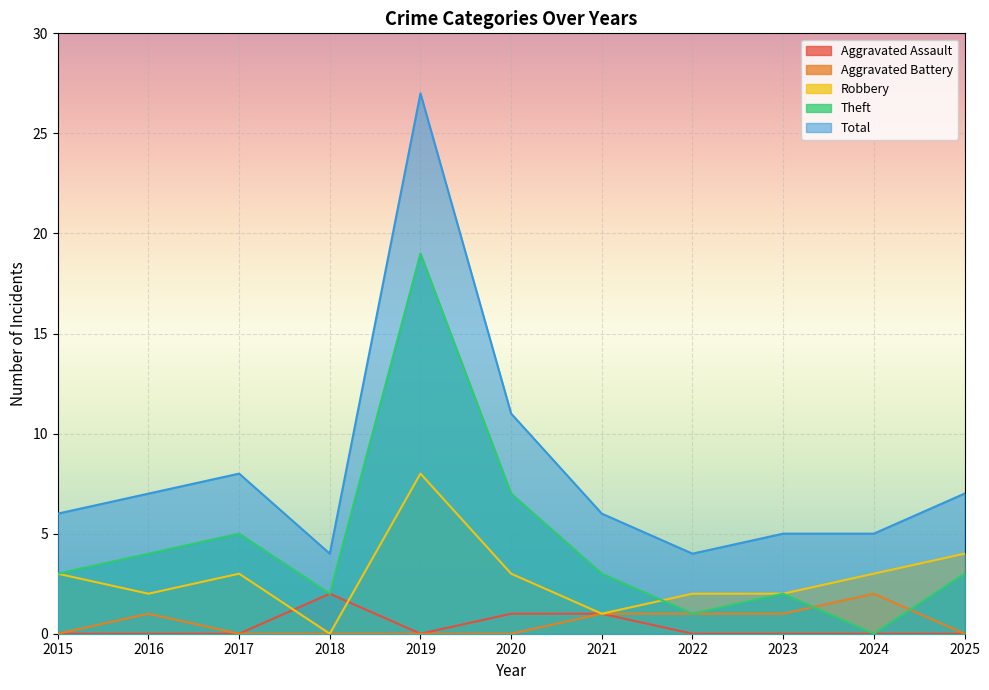

Where is the first local maximum for Aggravated Assault?

2018